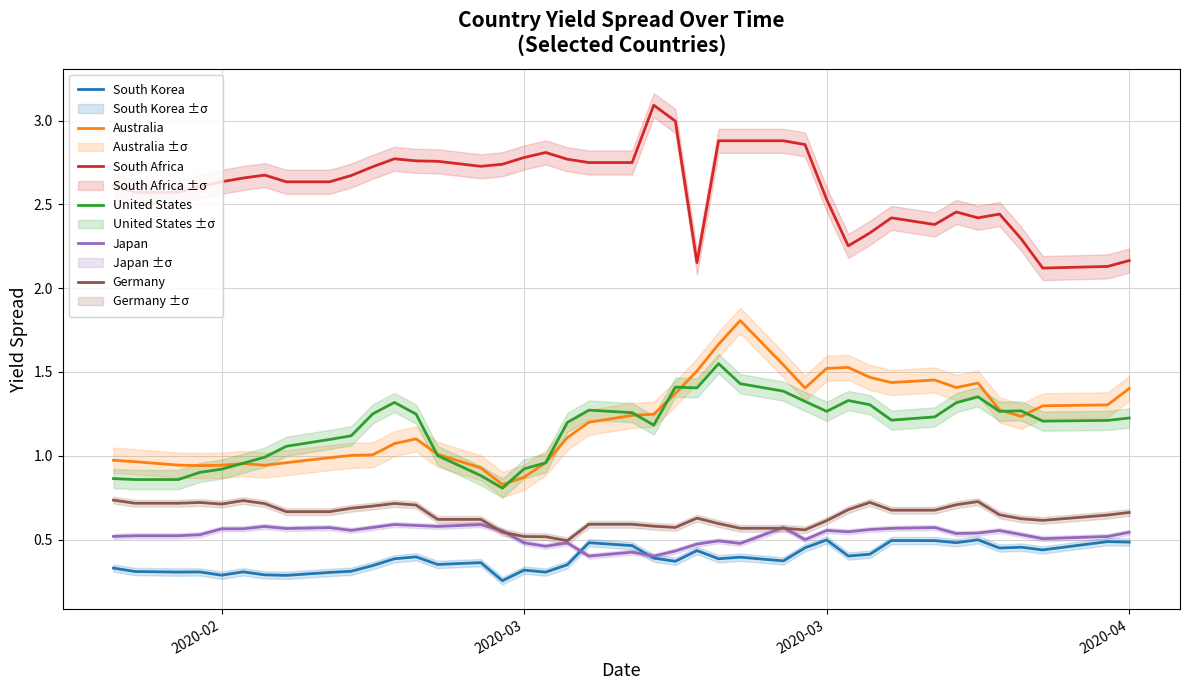

What is the maximum value for Japan?

0.6